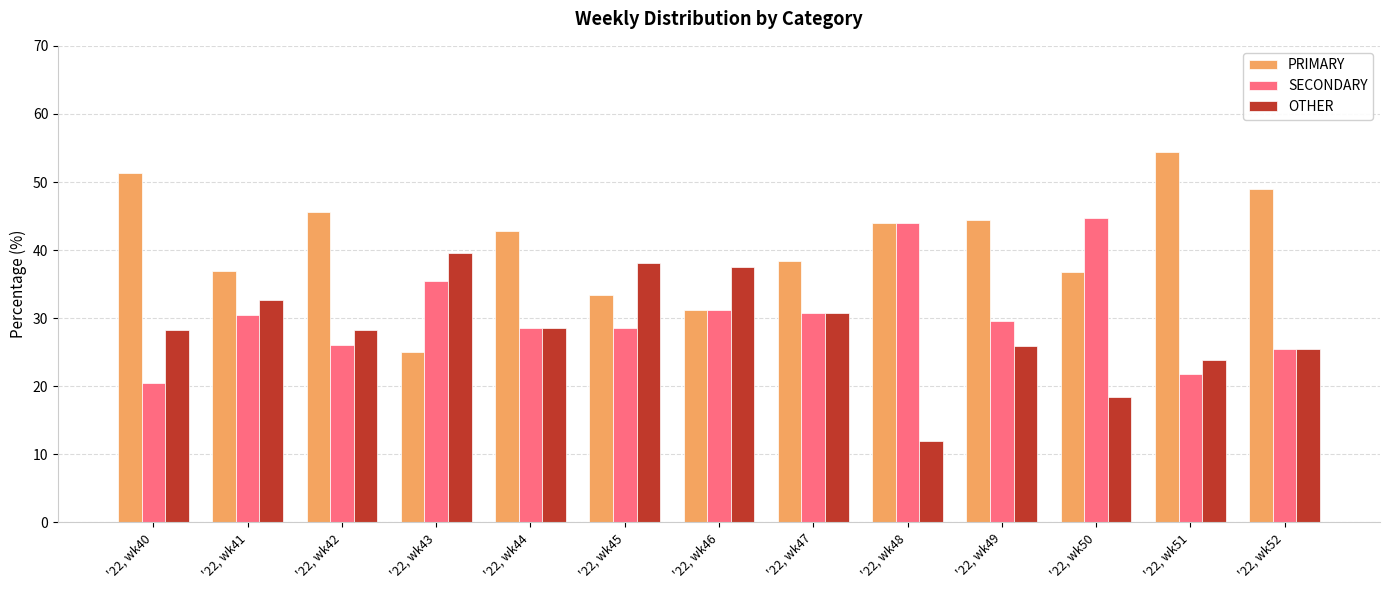

What is the average value of the OTHER series?

28.4